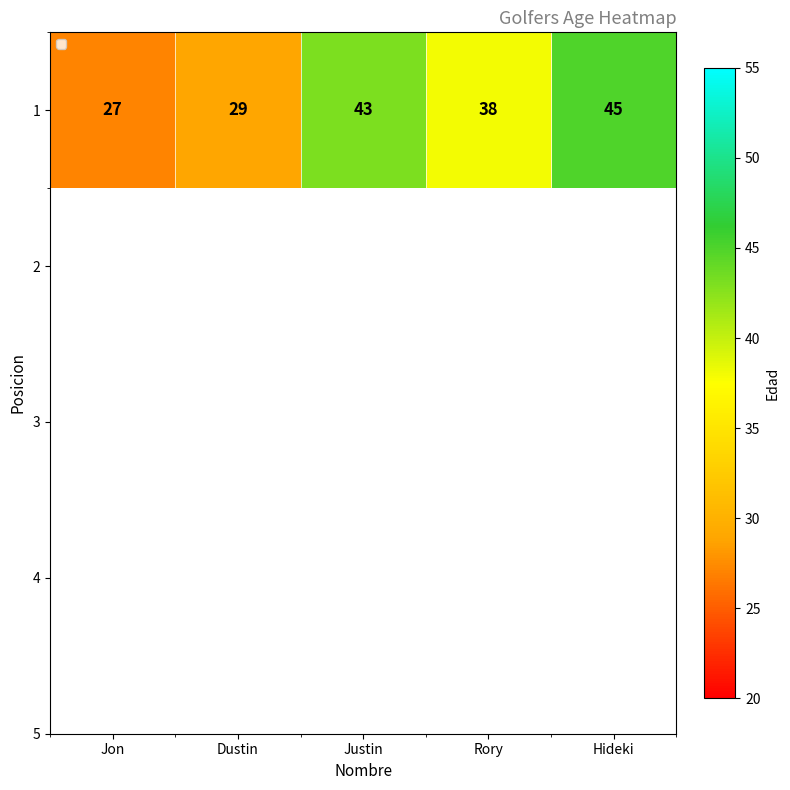

What is the smallest value displayed?

27